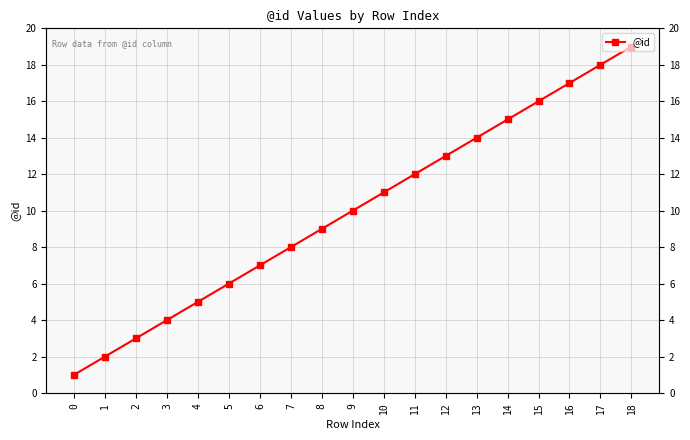

How many lines are shown in the chart?

1